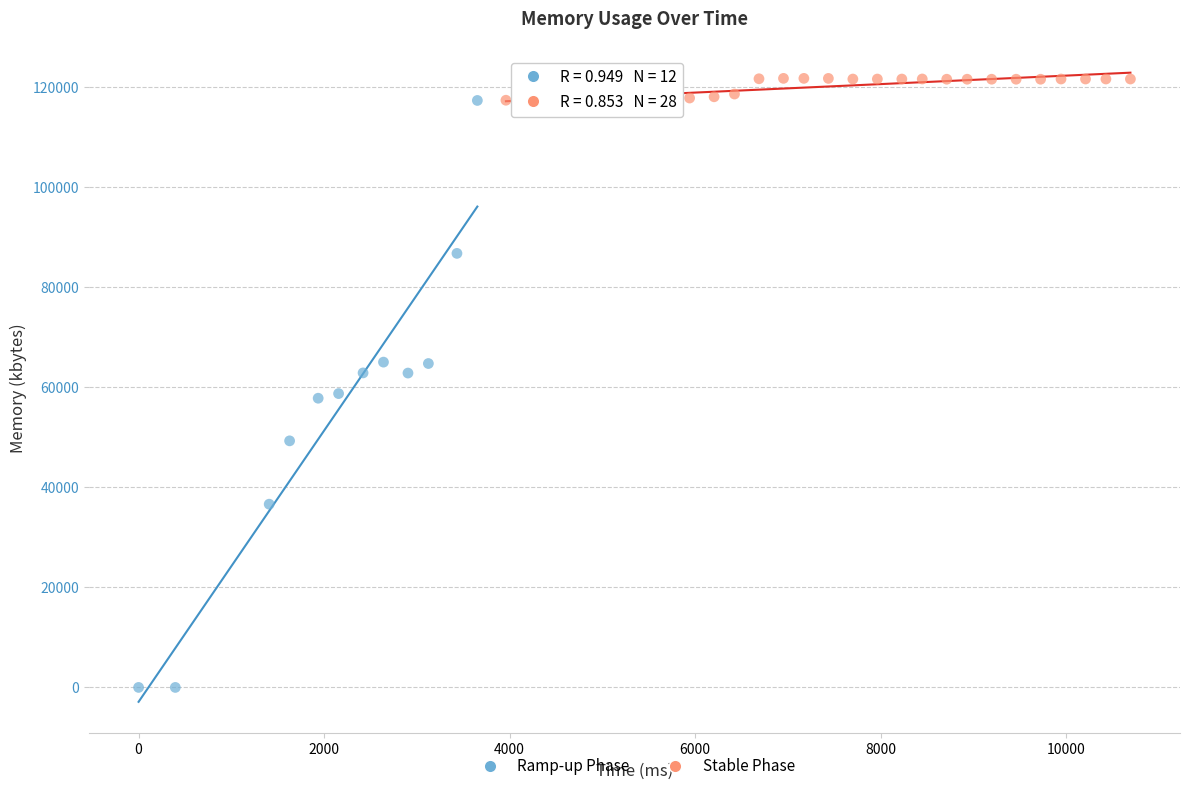

Which series has the largest Y range (max minus min)?

Ramp-up Phase